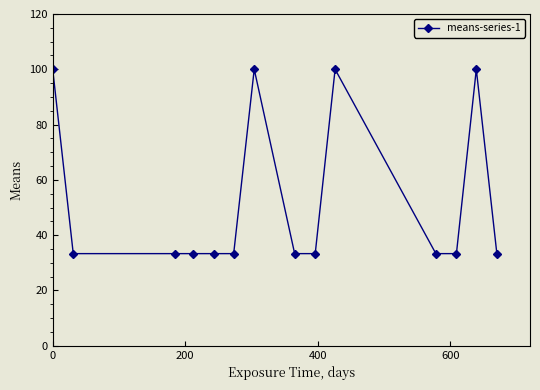

What is the difference between the maximum and minimum values?

66.7